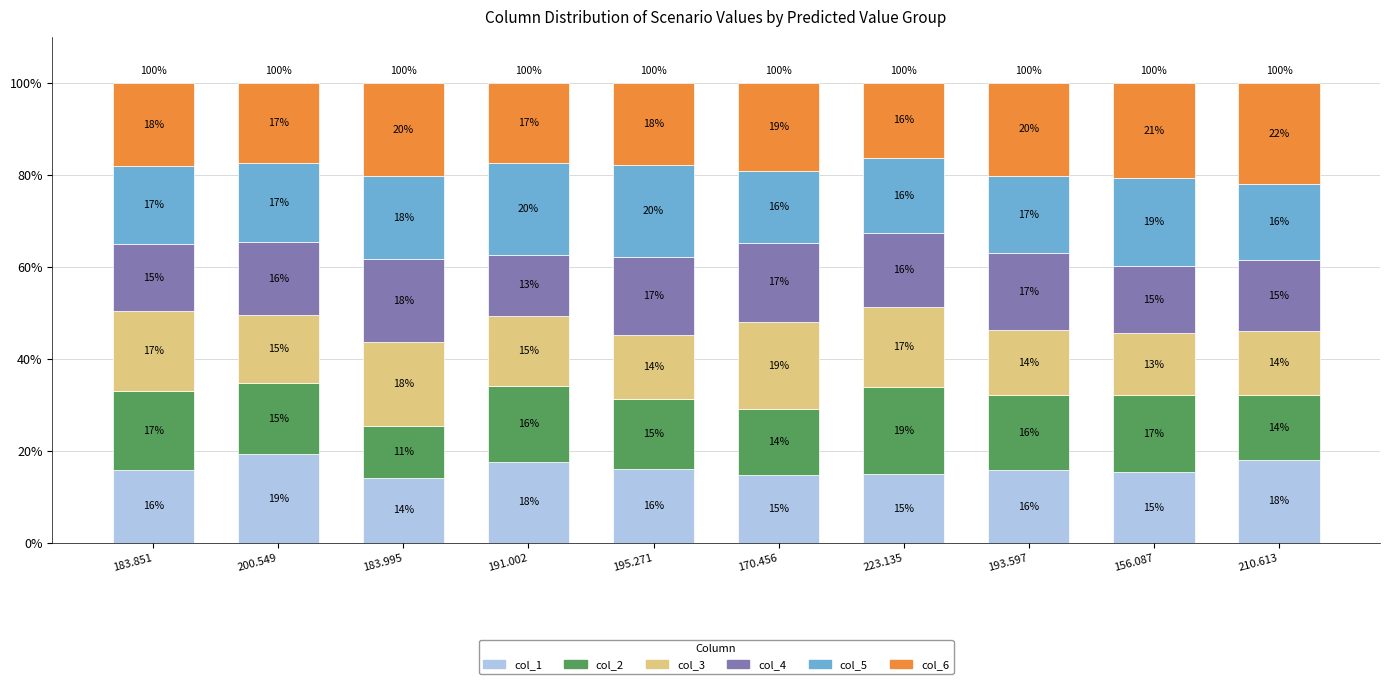

What is the average value of the col_1 series?

16.2